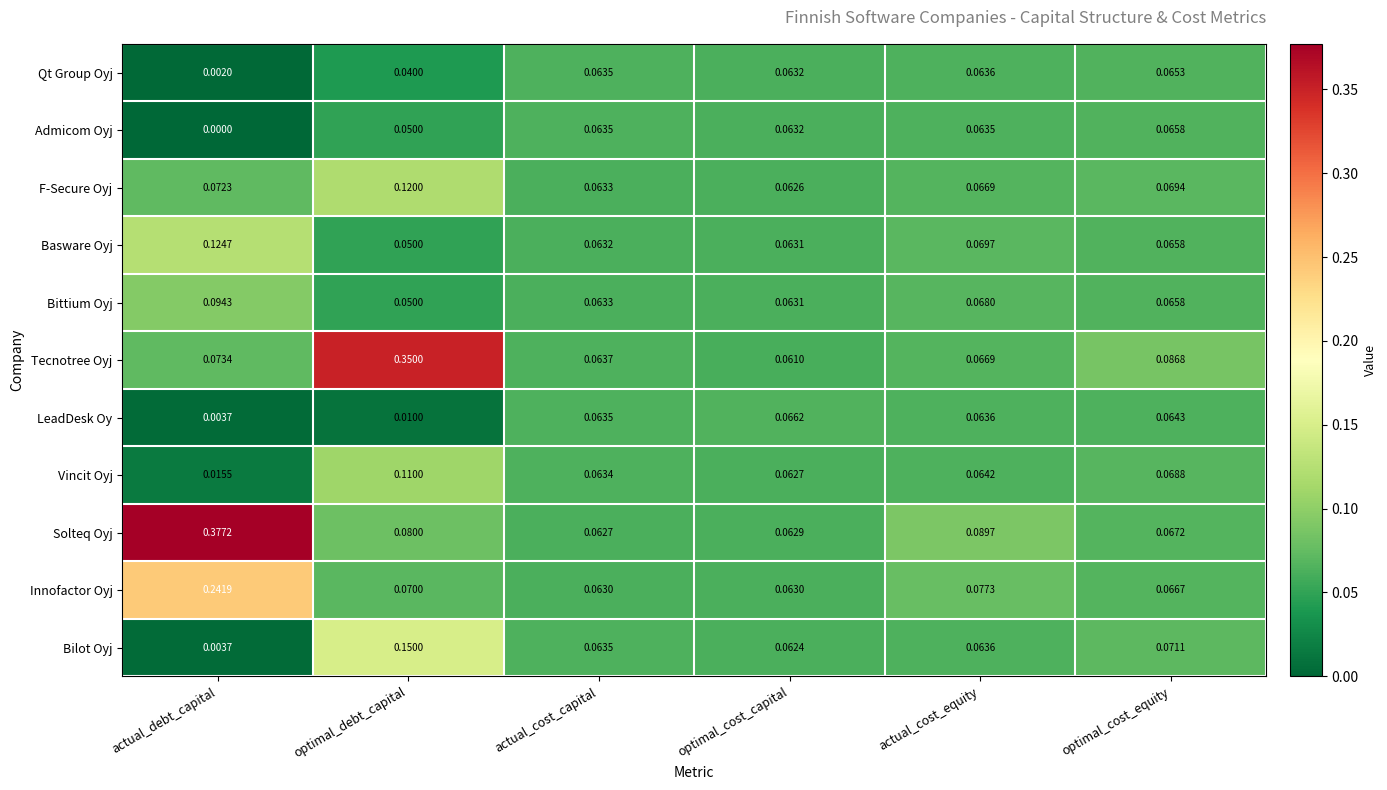

Between actual_cost_equity and optimal_cost_equity, which series saw the biggest shift?

Solteq Oyj